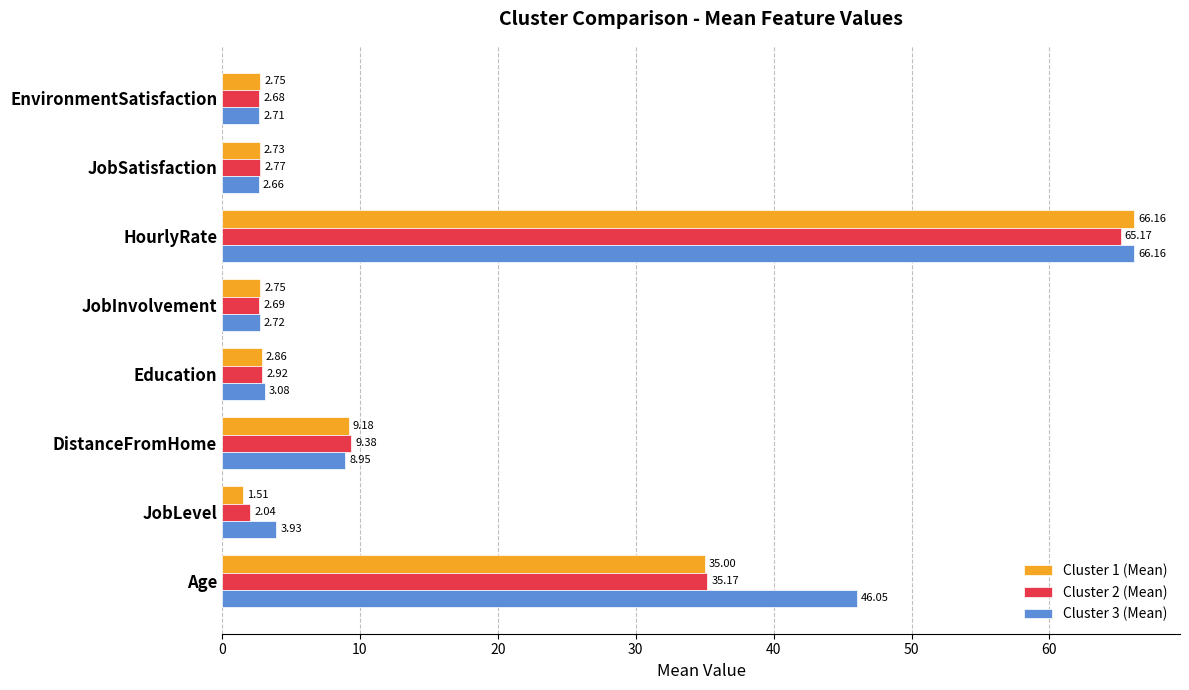

At which category does the chart reach its peak across all series?

HourlyRate